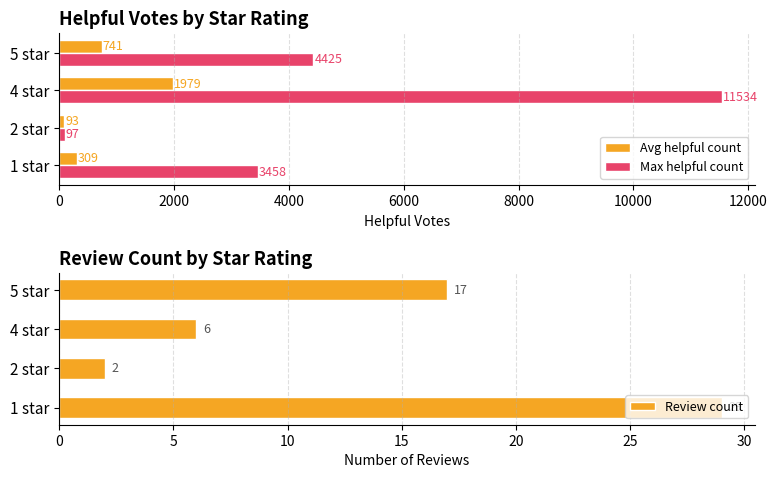

What is the value of the Max helpful count bar at the 4th from the left?

4425.0